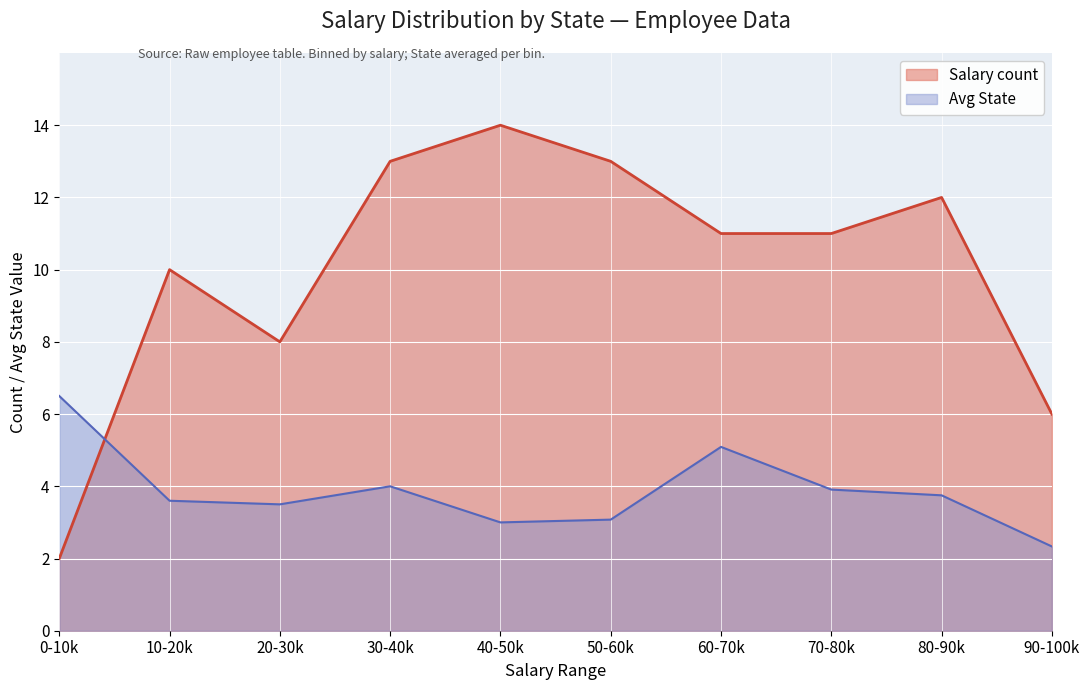

What position from the right is 0-10k?

10